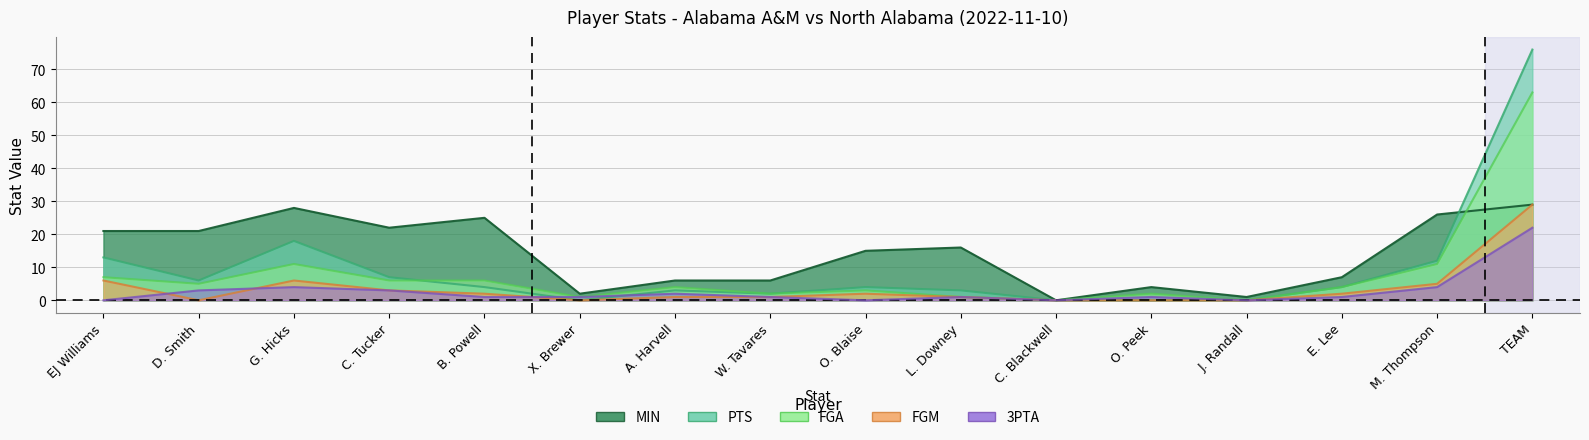

What is the maximum value shown in the chart?

76